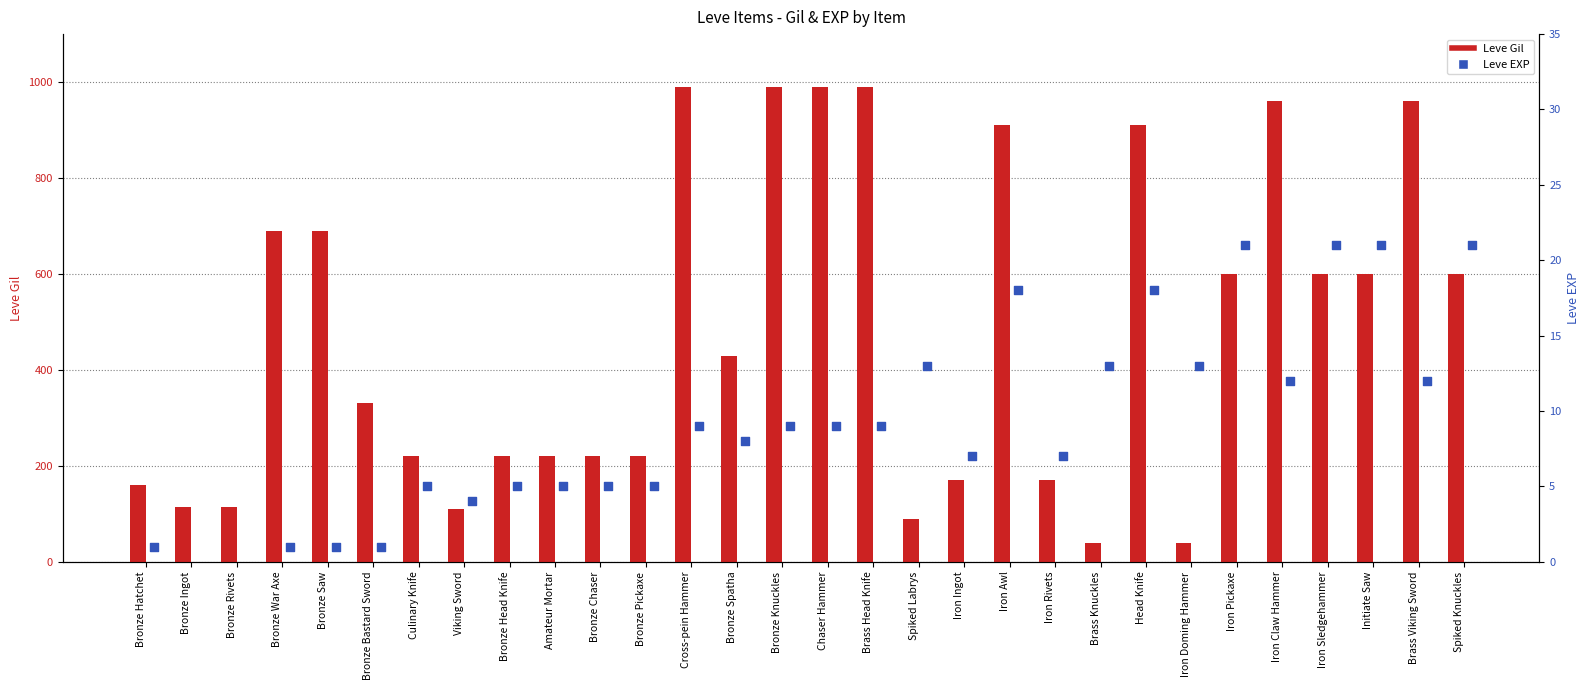

Which series contains the lowest Y value?

Leve EXP